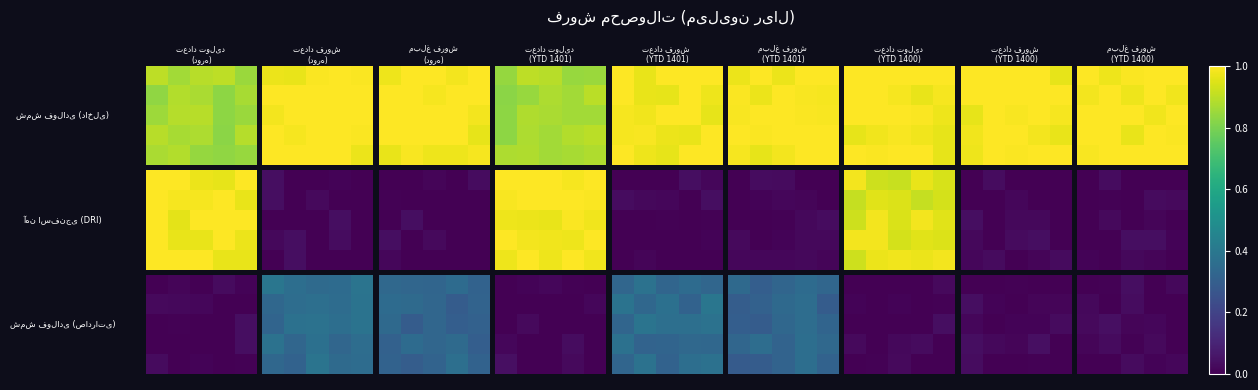

What is the total value across all series at 1?

0.1